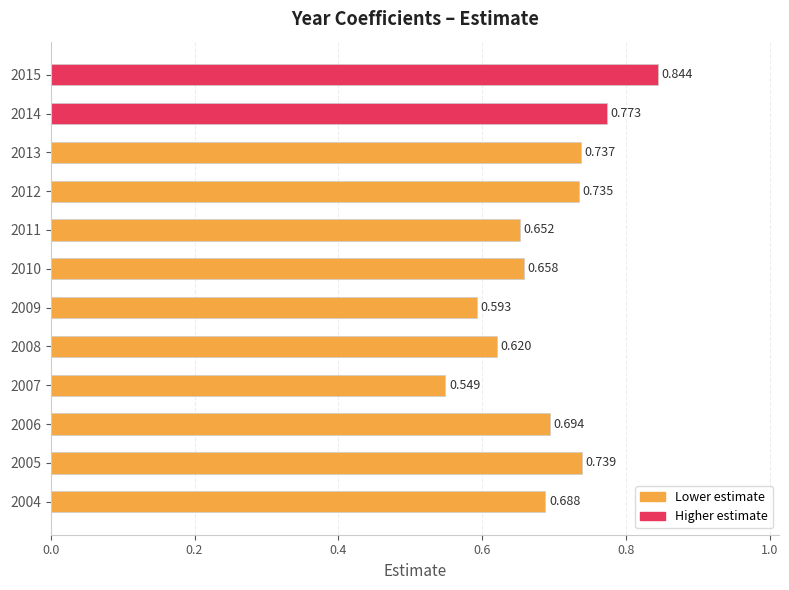

Rank the categories by value from lowest to highest.

2007, 2009, 2008, 2011, 2010, 2004, 2006, 2012, 2013, 2005, 2014, 2015